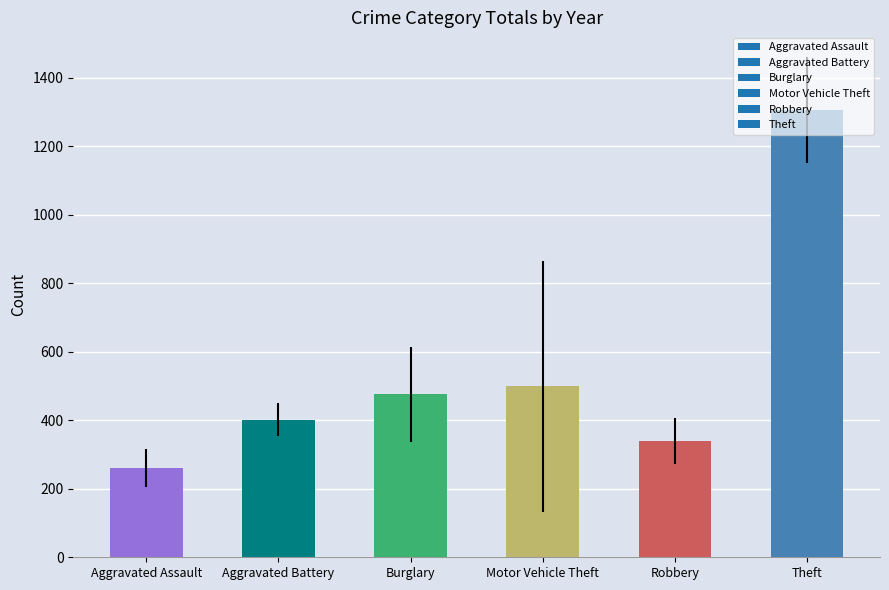

At which category does the chart reach its peak across all series?

Theft